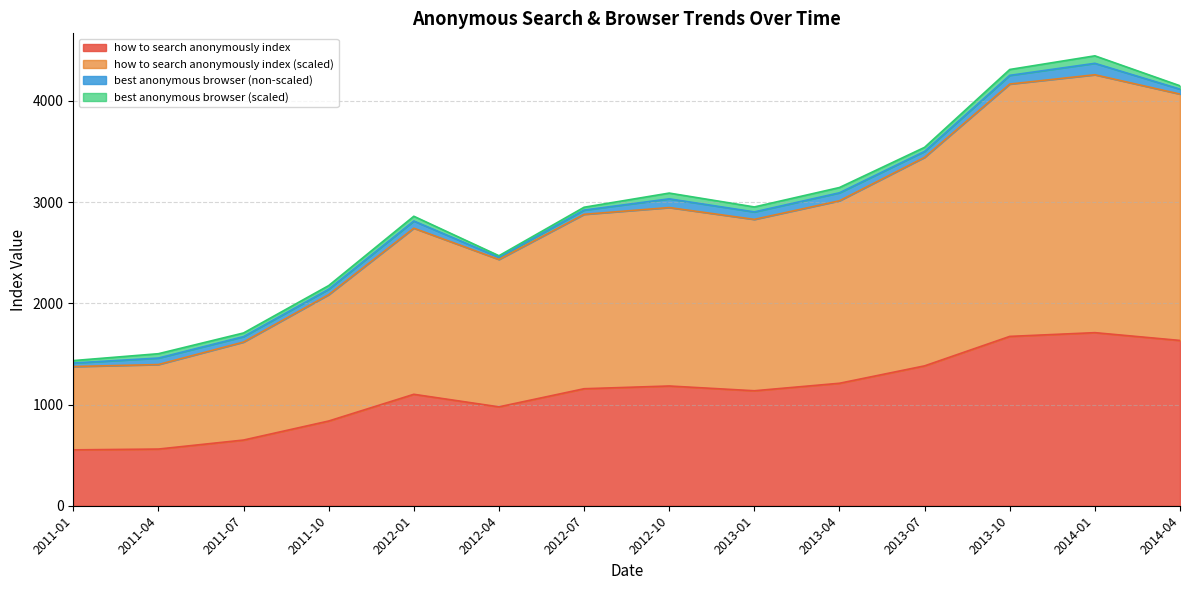

True or false: how to search anonymously index (scaled) and how to search anonymously index intersect in this chart.

False